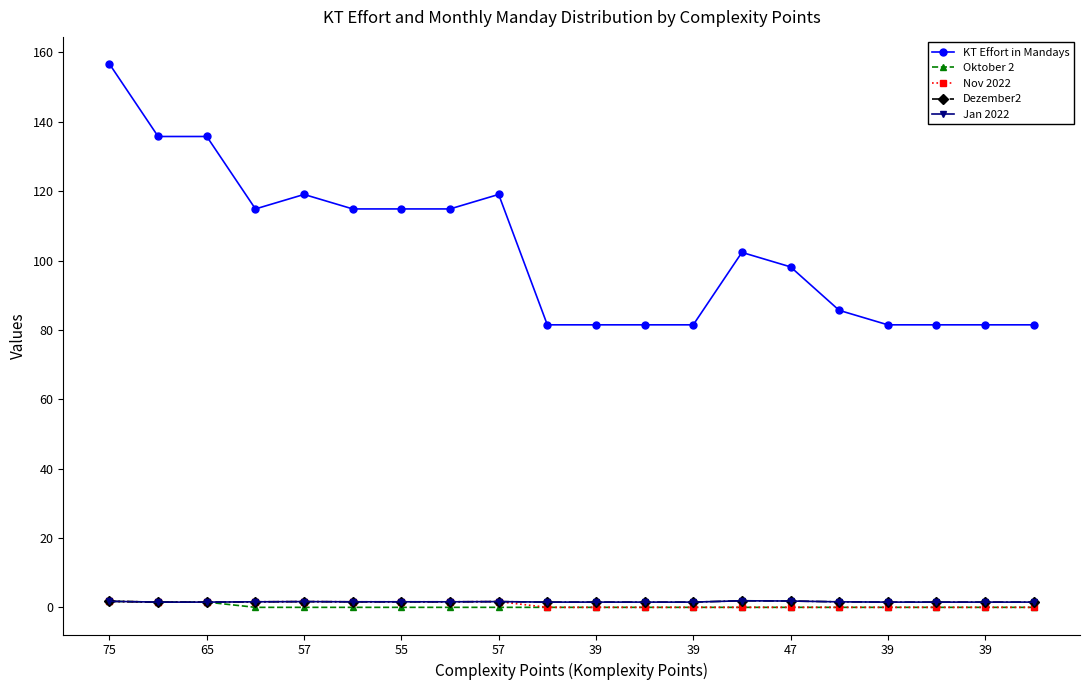

What is the label of the 5th point from the left?

57